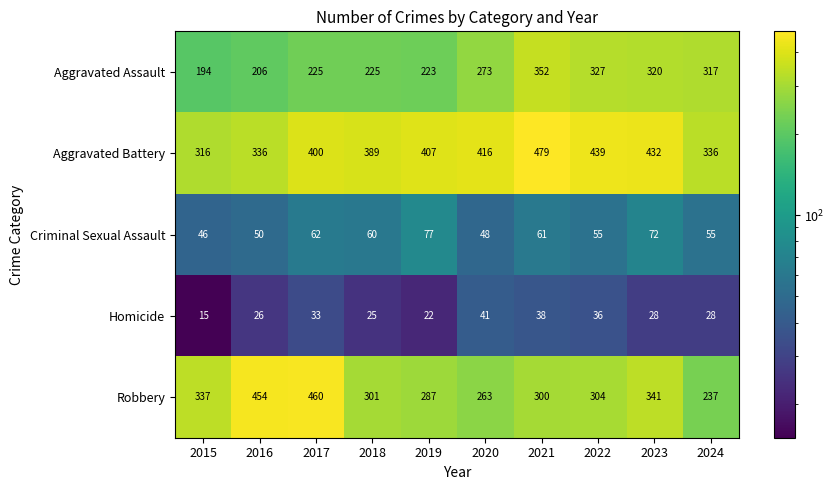

What is the difference between the highest and lowest values at 2023?

404